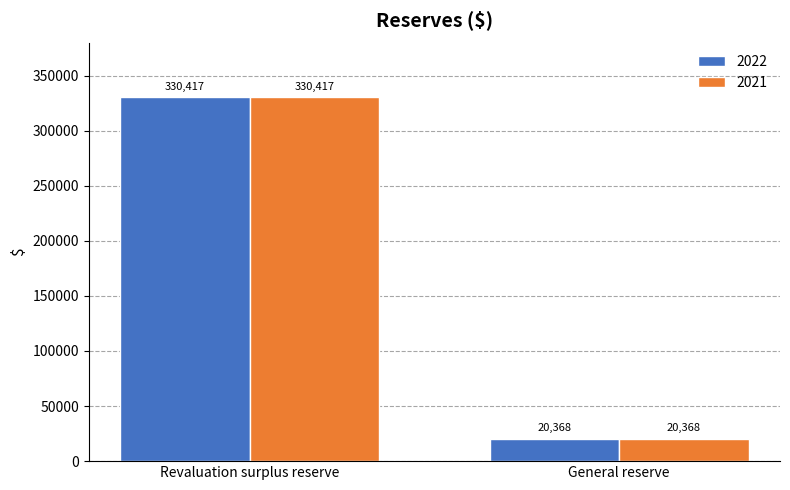

What position from the right is Revaluation surplus reserve?

2